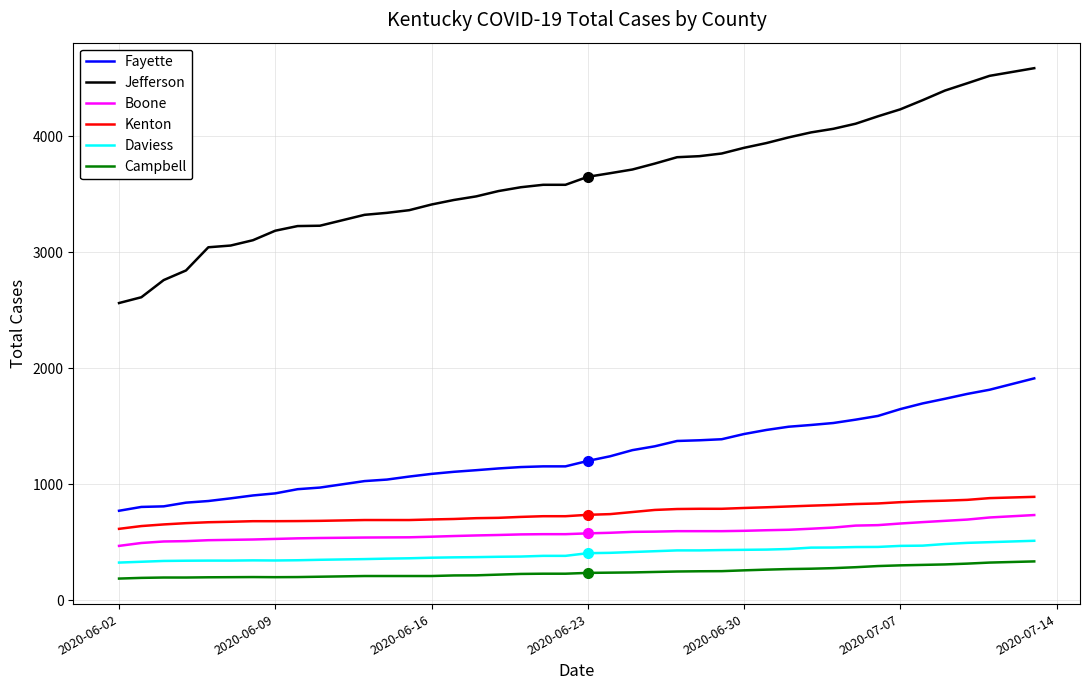

True or false: Jefferson and Daviess intersect in this chart.

False